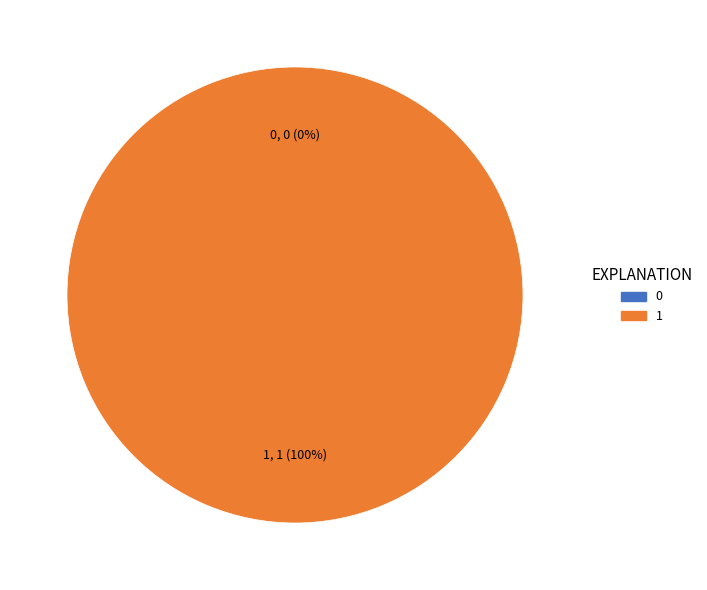

What is the change in value from 0 to 1?

+1